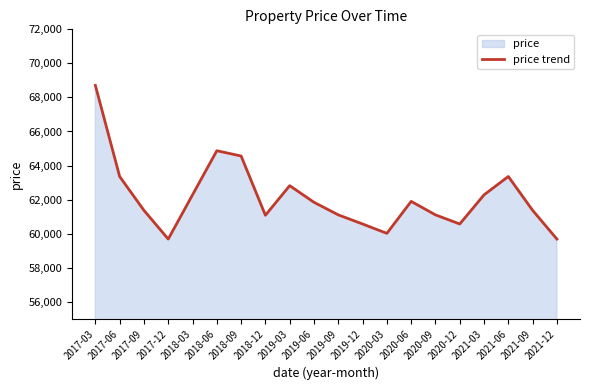

Reading left to right, list all the values displayed in this chart.

68708	63356	61367	59680	62277	64869	64559	61078	62817	61841	61102	60566	60015	61894	61102	60566	62277	63356	61367	59680